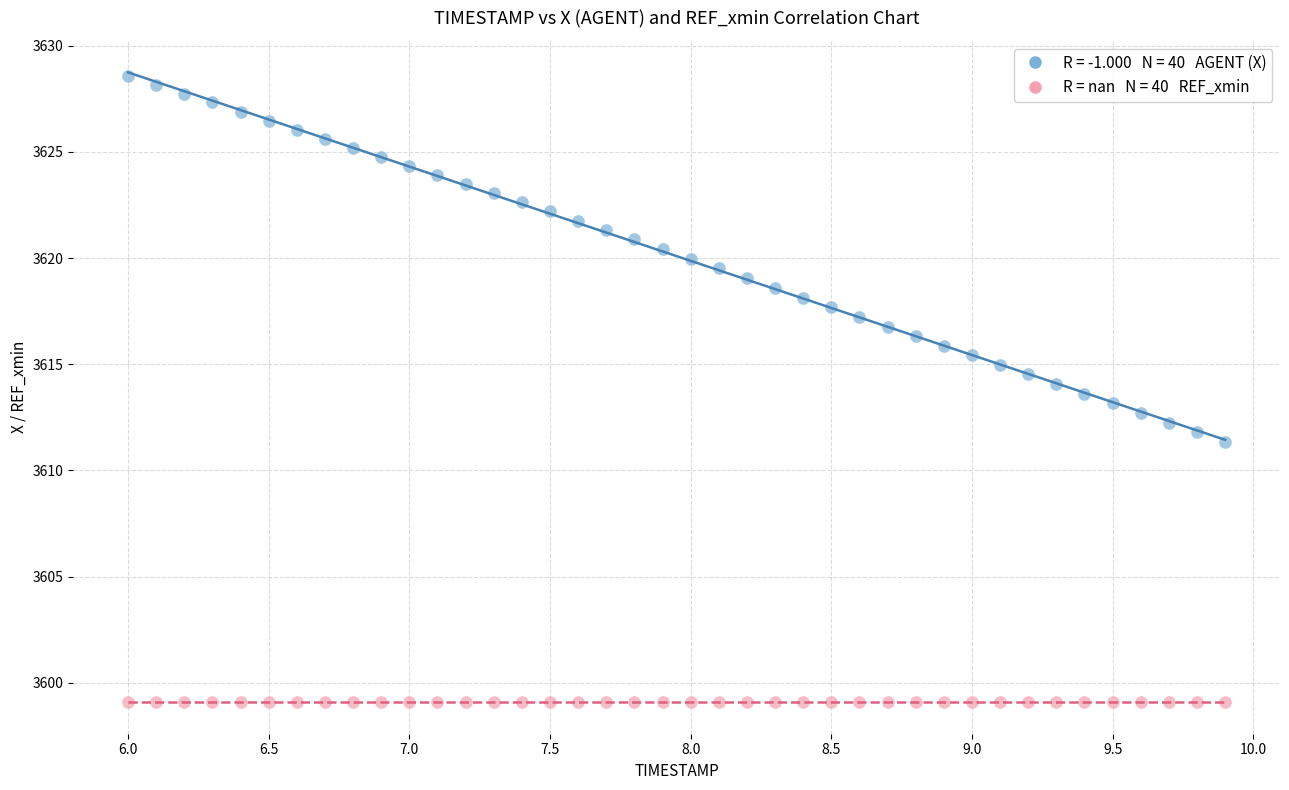

Count the number of points in this scatter plot.

80